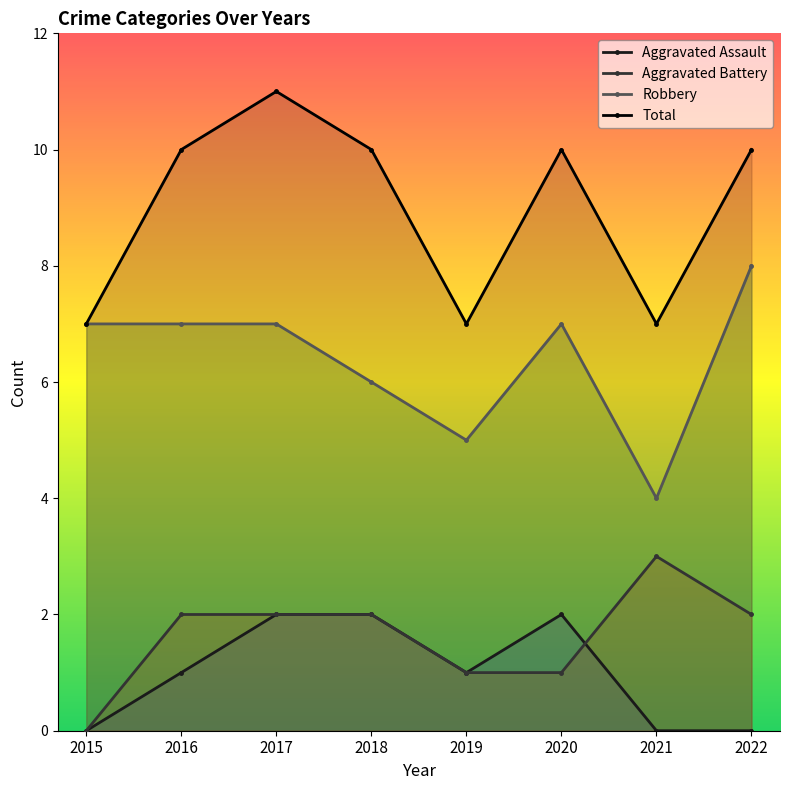

Does the chart have visible grid lines?

No